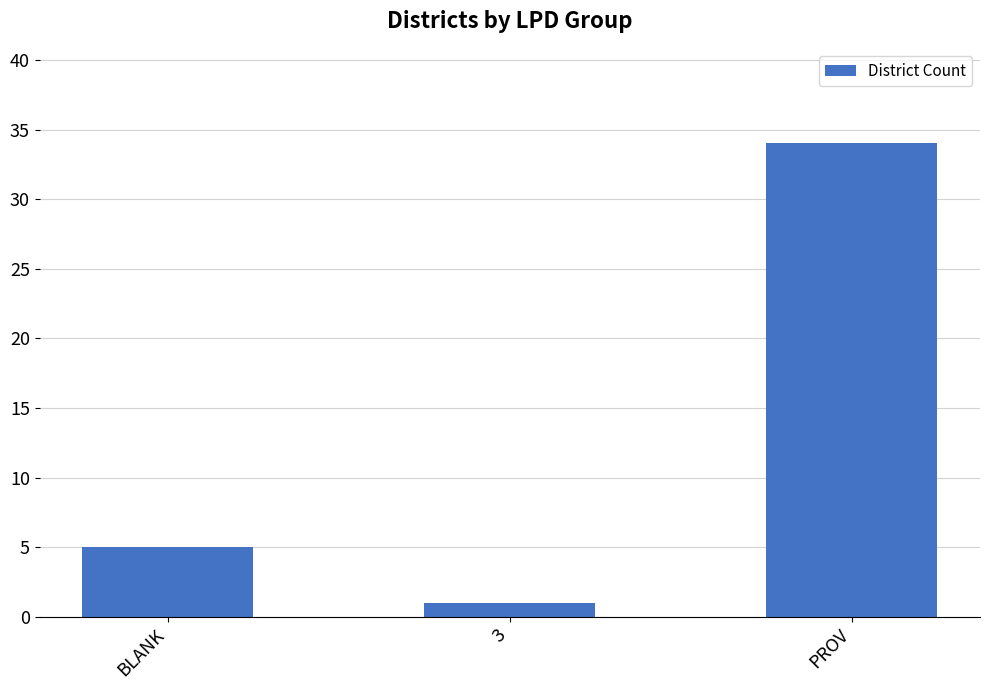

Rank the categories by value from lowest to highest.

3, BLANK, PROV